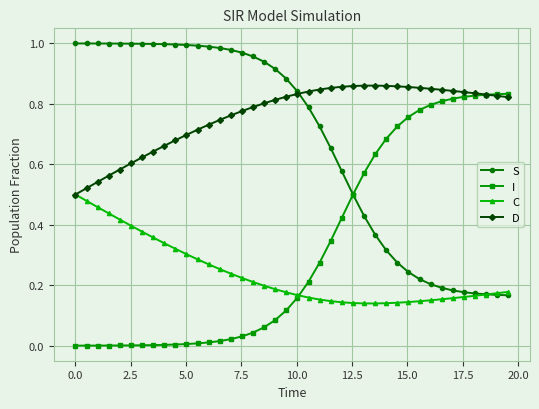

List the series in order of their overall mean, lowest first.

C, I, S, D